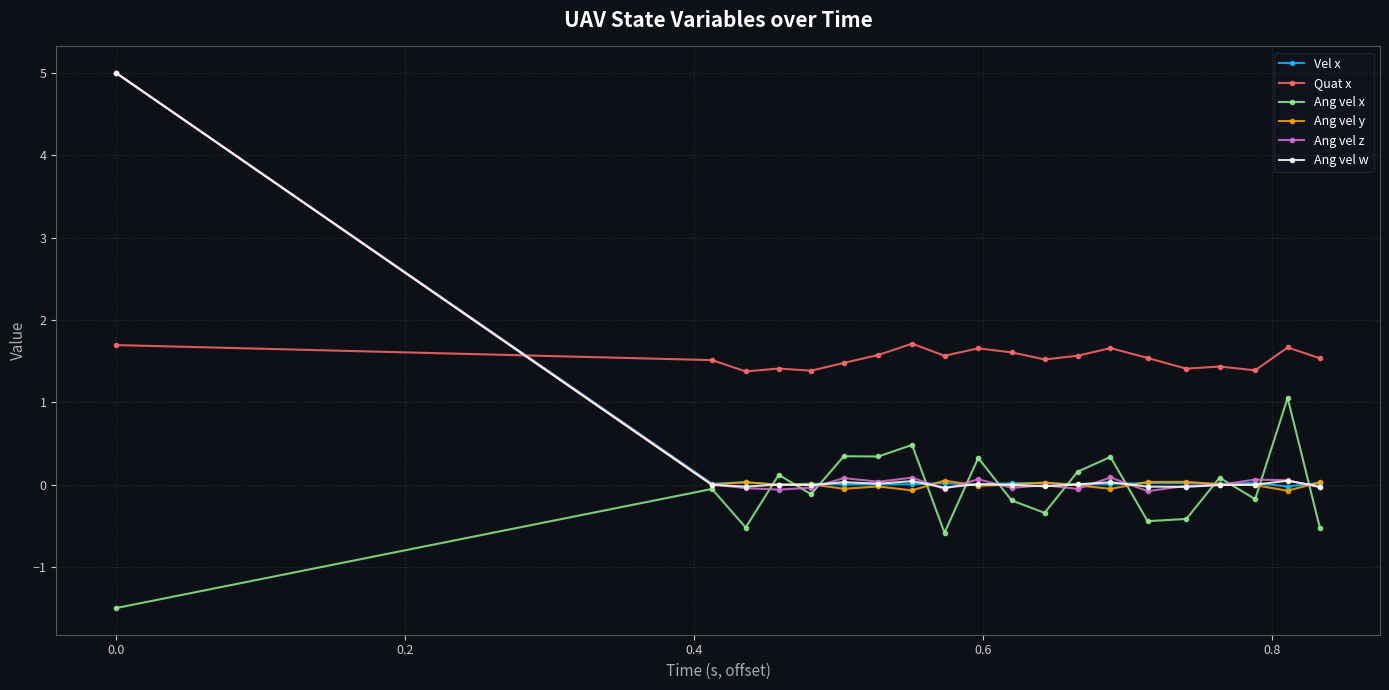

True or false: Vel x has more than 2 points higher than both neighbors.

True